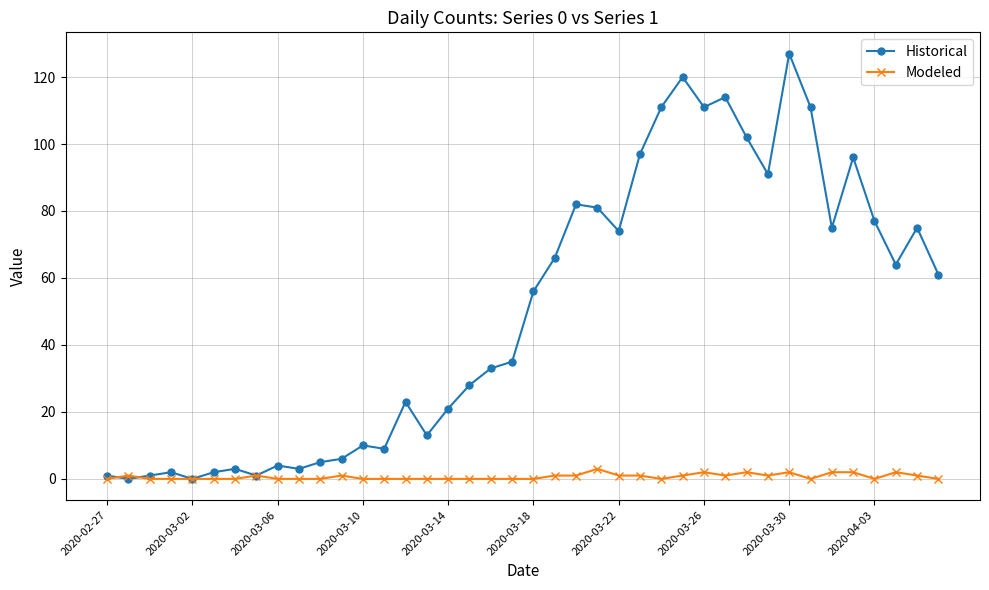

What is the maximum value for Historical?

127